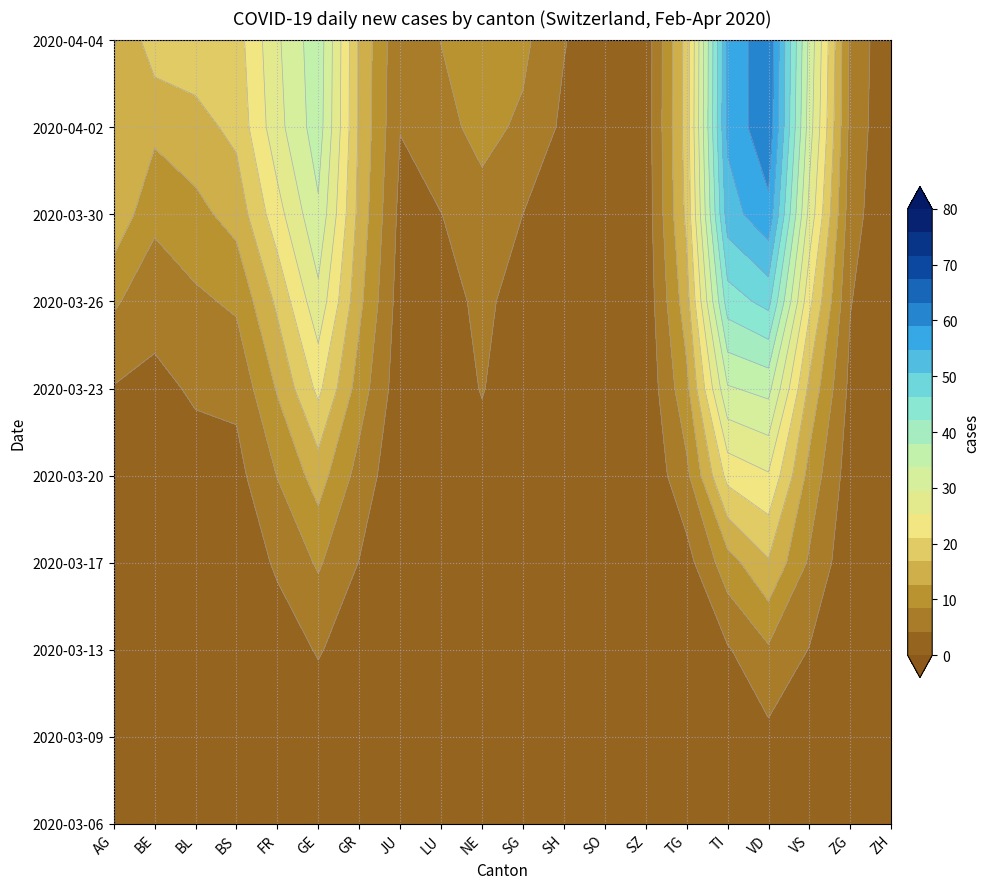

Which series changed the most between SZ and ZH?

AG